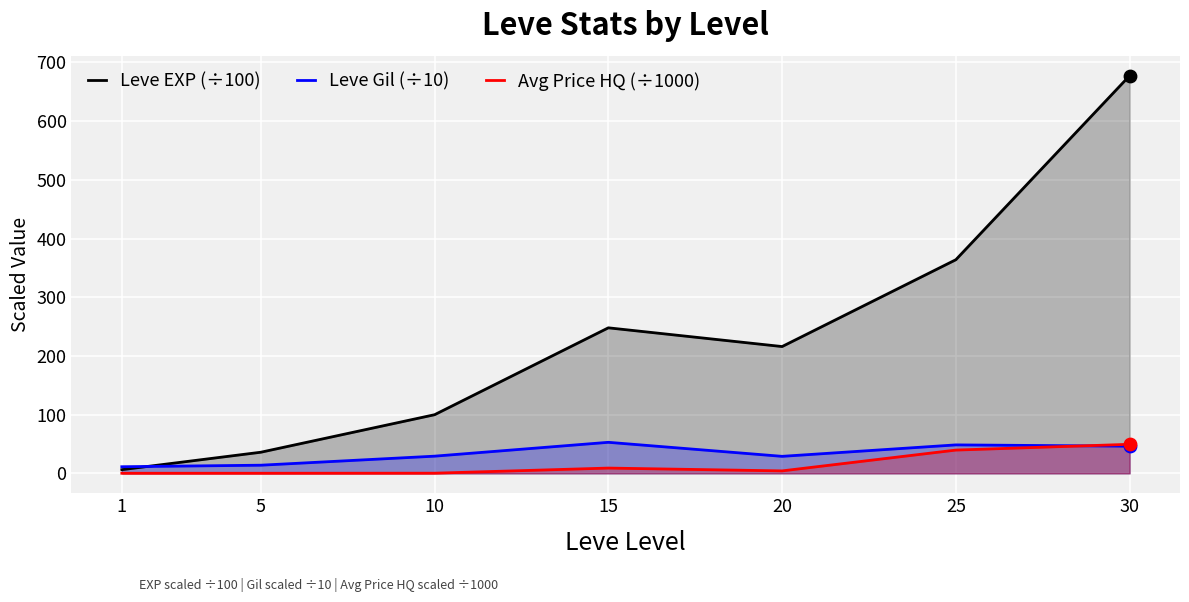

Which series has the widest spread of Y values?

Leve EXP (÷100)